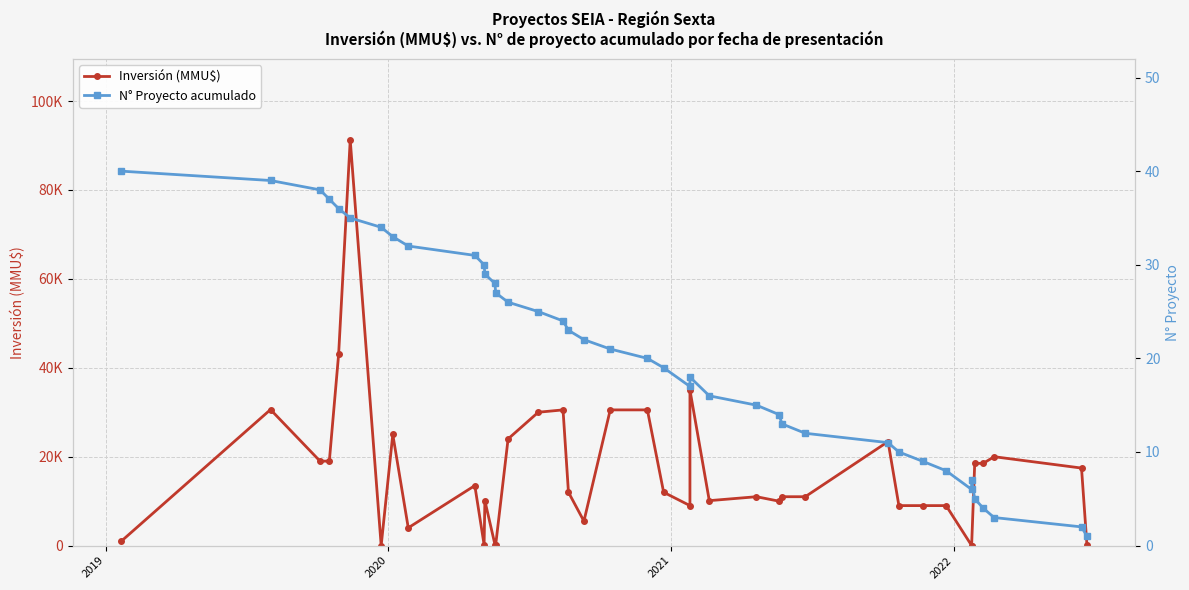

What are all the series names shown in the legend?

Inversión (MMU$), N° Proyecto acumulado